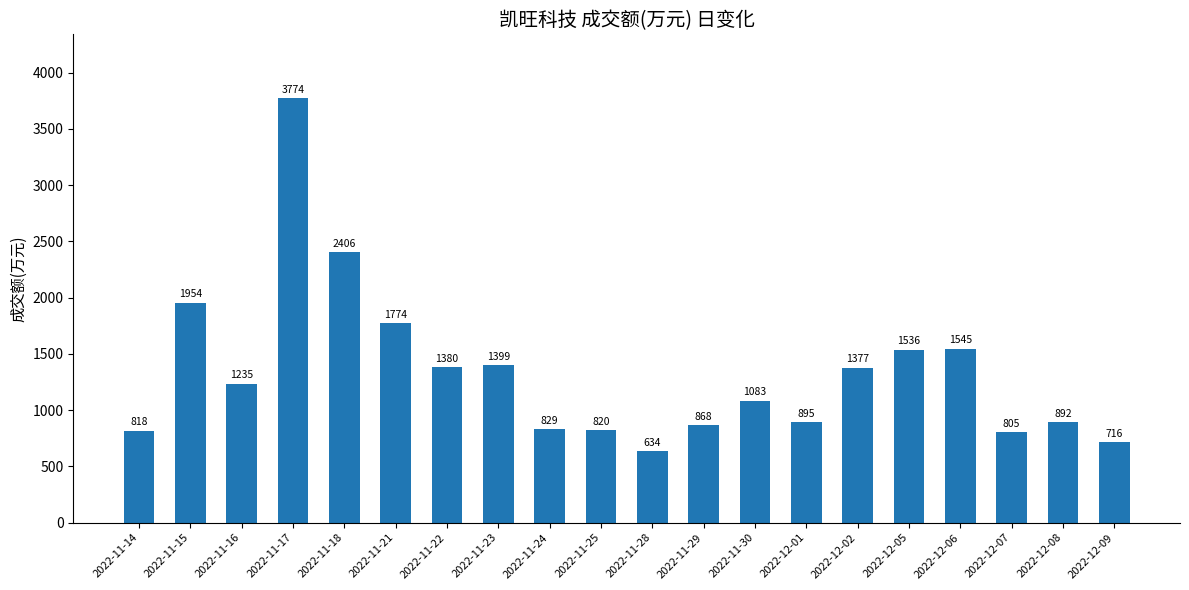

Are the bars grouped side by side (vs. stacked)?

No